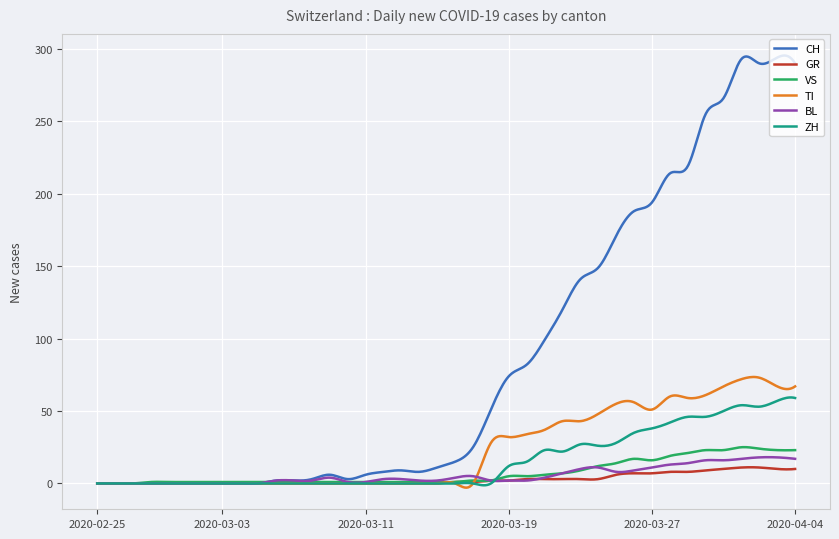

Which series has the largest total across all categories?

CH